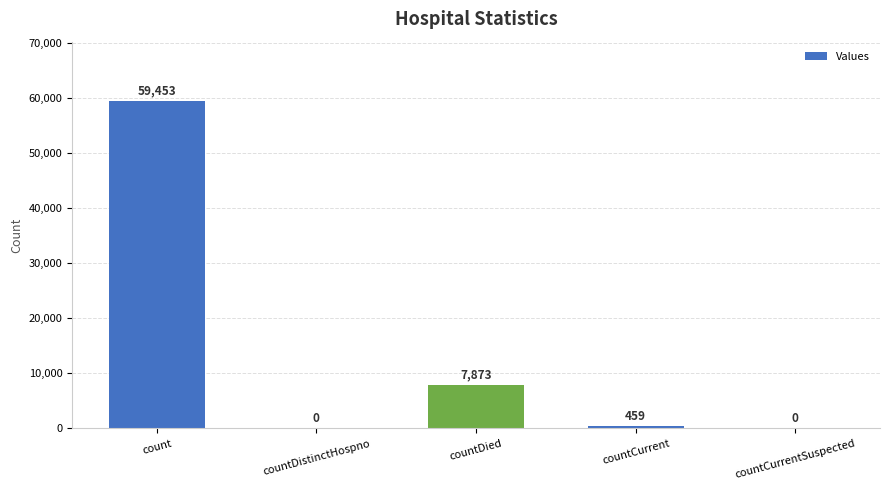

Which label corresponds to the largest value in the chart?

count